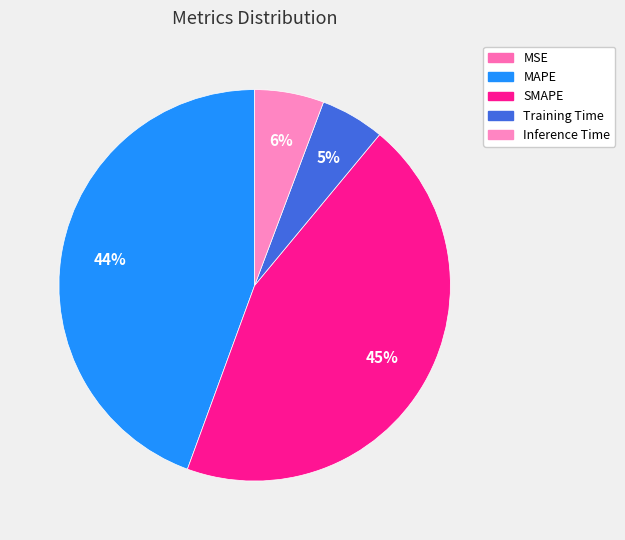

What is the change in value from MSE to Inference Time?

+0.1